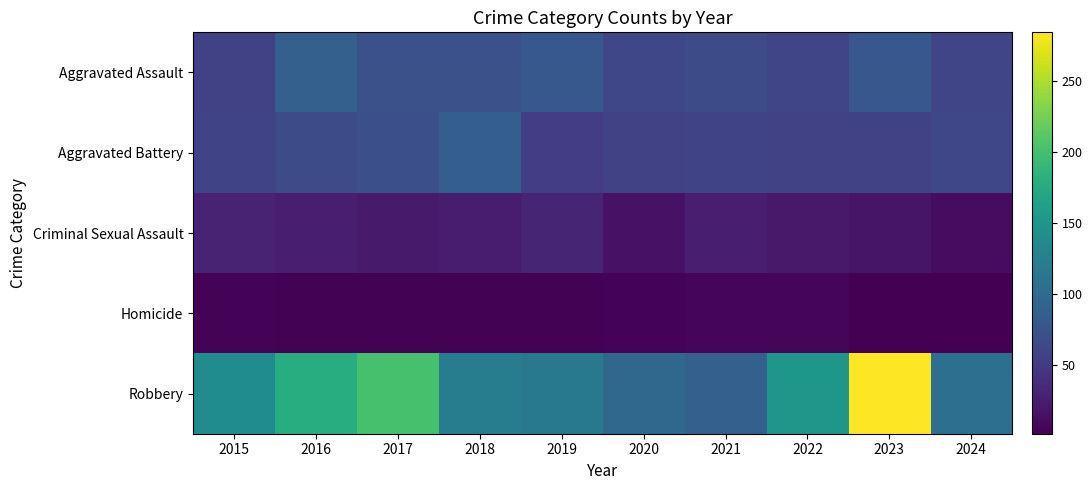

Which series has the largest range (max minus min)?

Robbery